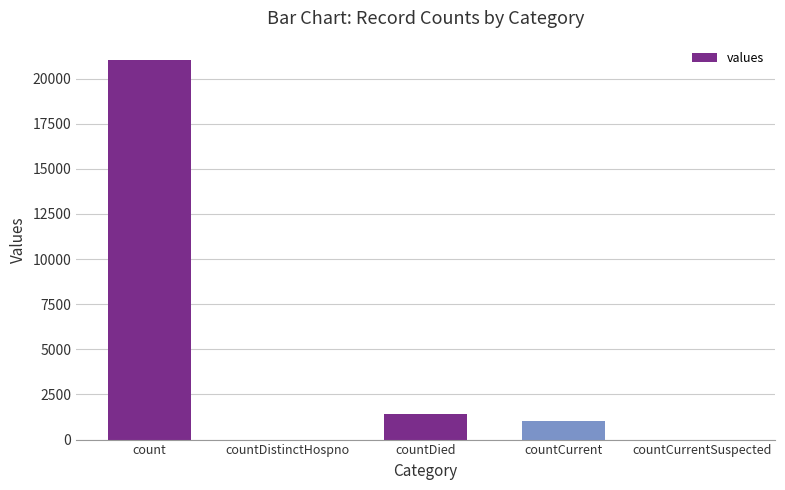

What is the sum of the values at countDied and countCurrent?

2411